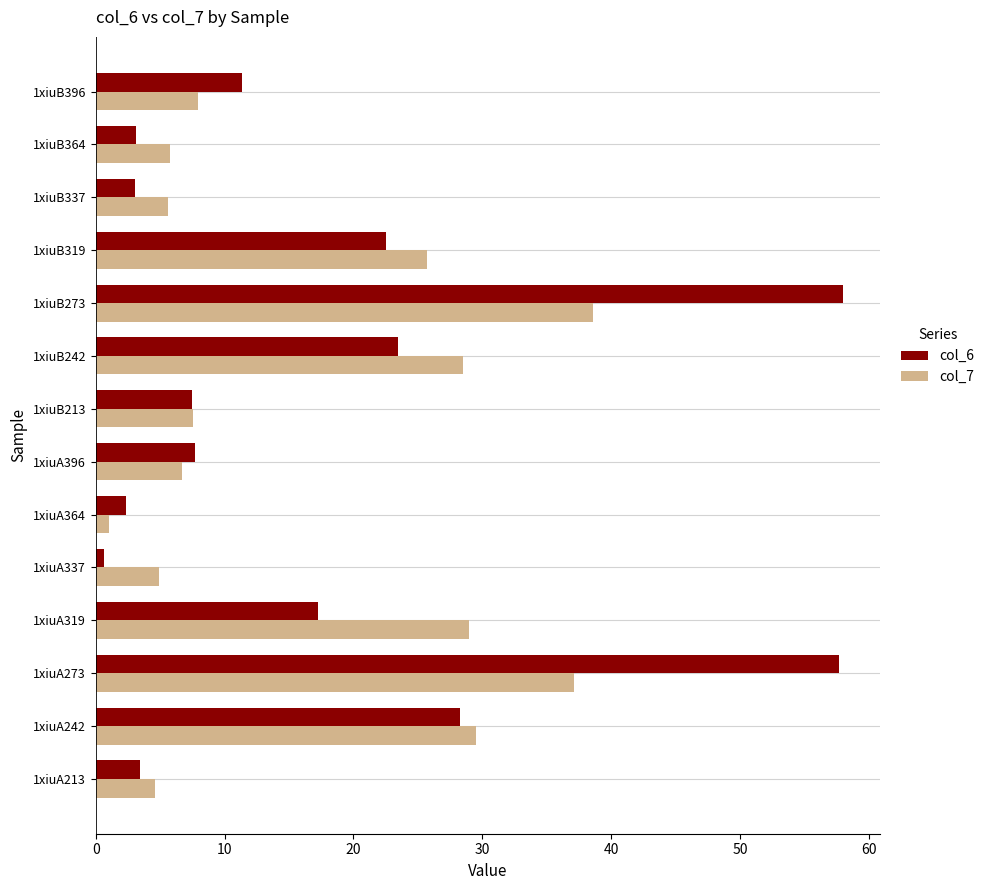

At how many categories does at least one series exceed 14?

6